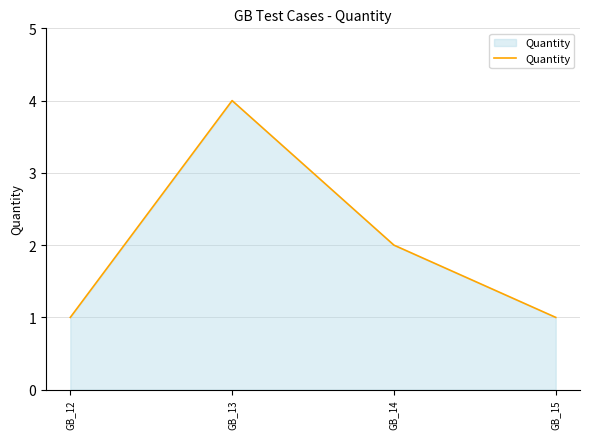

Between GB_14 and GB_12, which is larger?

GB_14